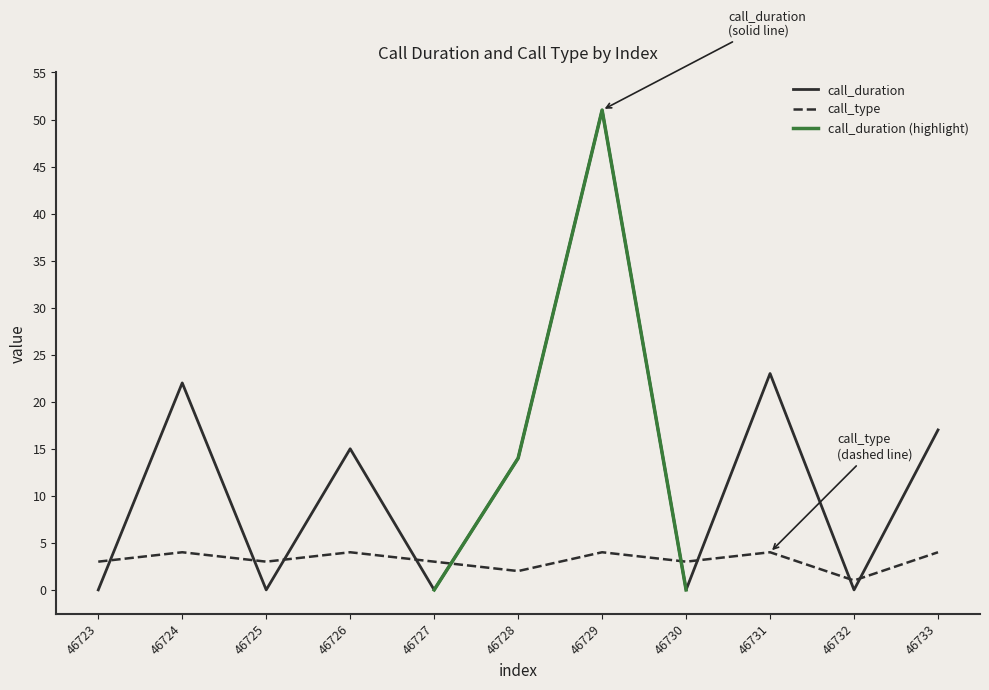

What is the minimum value for call_type?

1